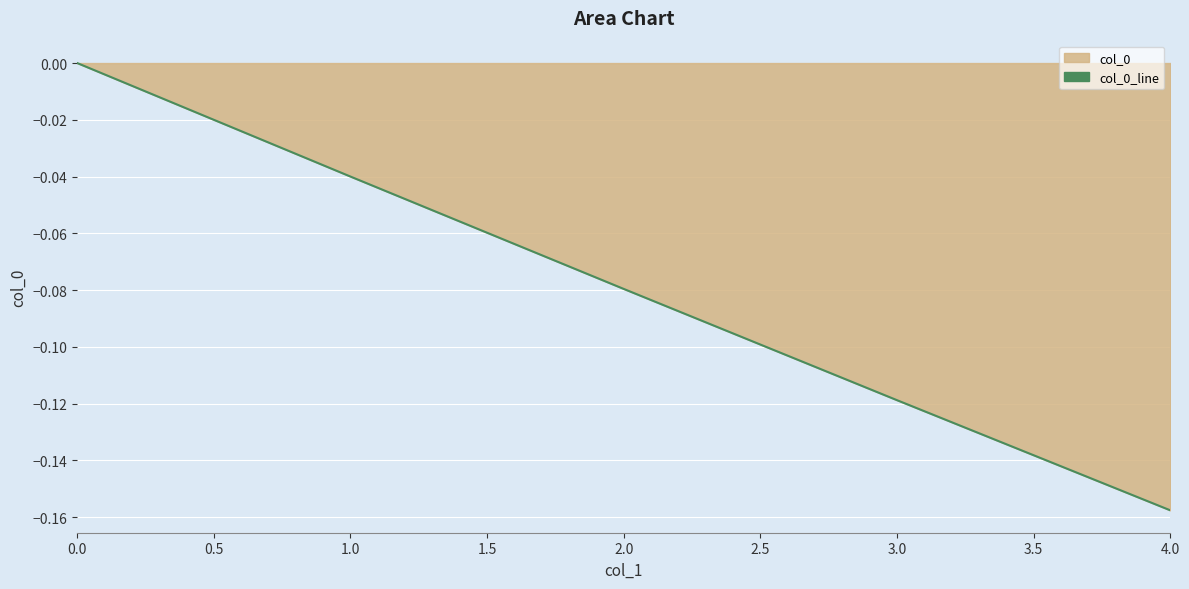

How many negative values are there?

4